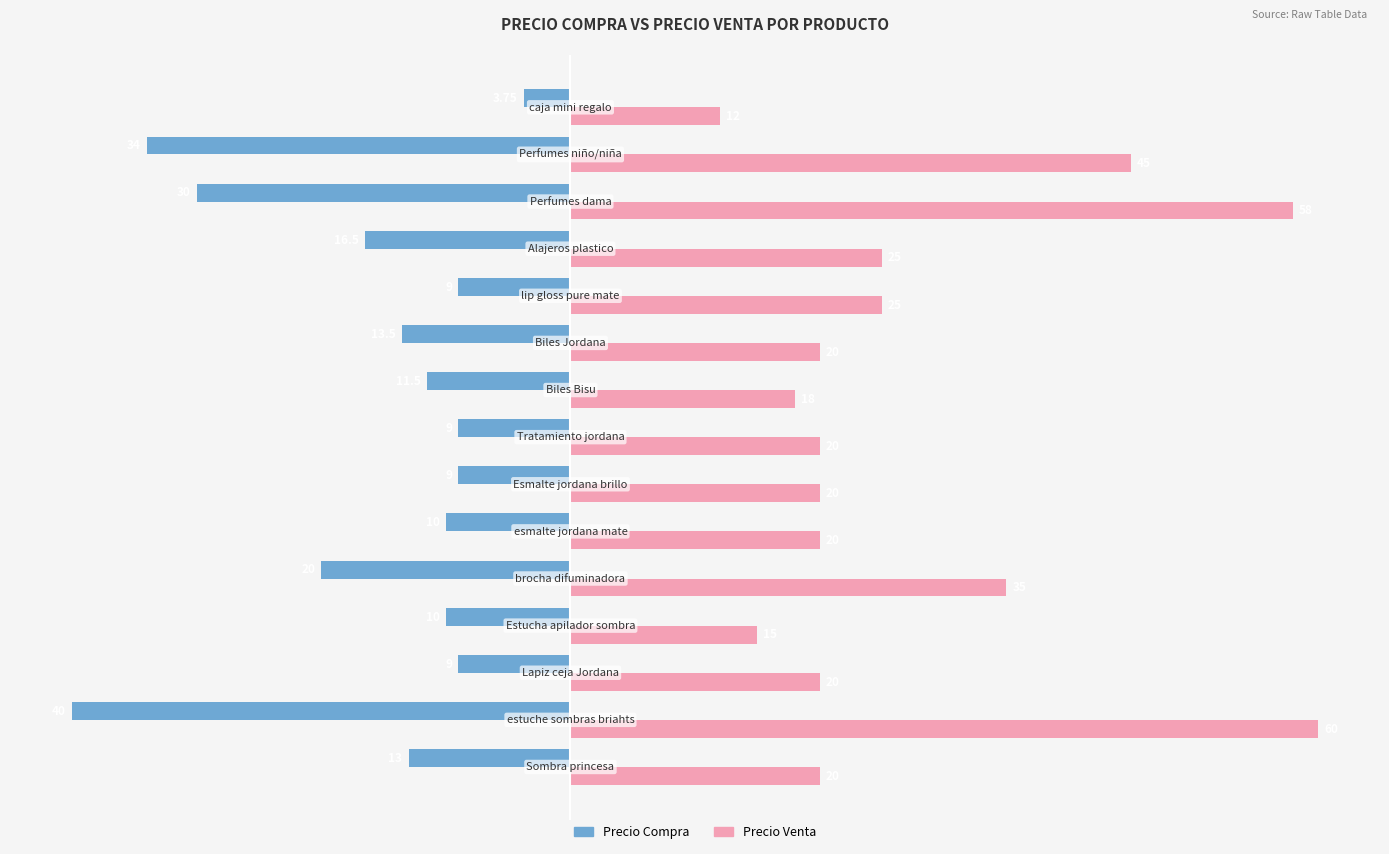

Which series has the largest total across all categories?

Precio Venta